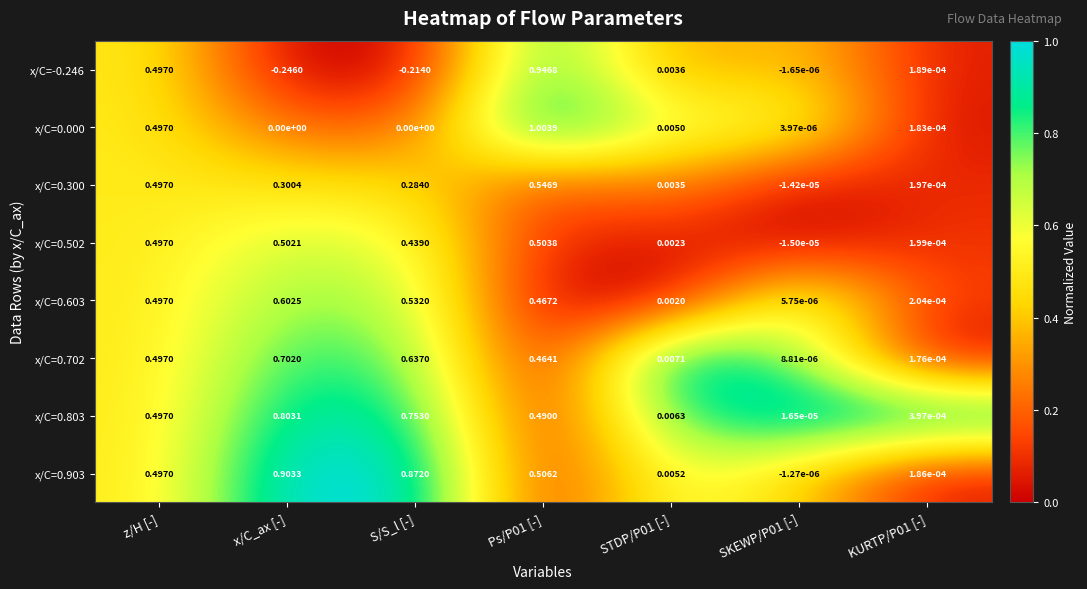

Which label corresponds to the smallest value in the chart?

x/C_ax [-]